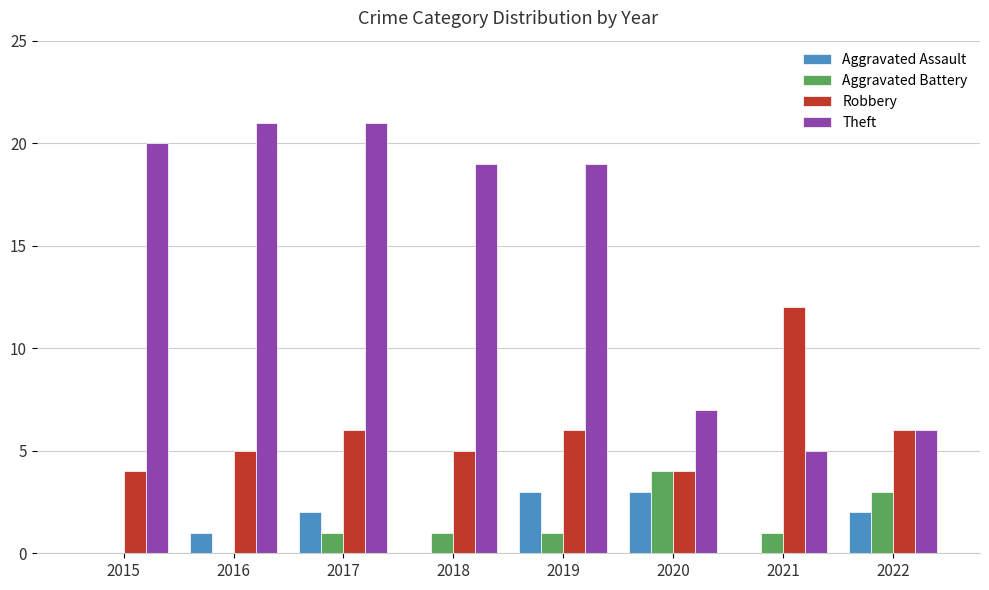

How many distinct data groups are displayed?

4